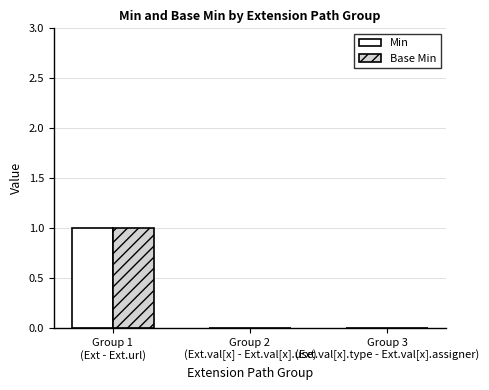

The value of Min at Group 1
(Ext - Ext.url) is 1. True or false?

True